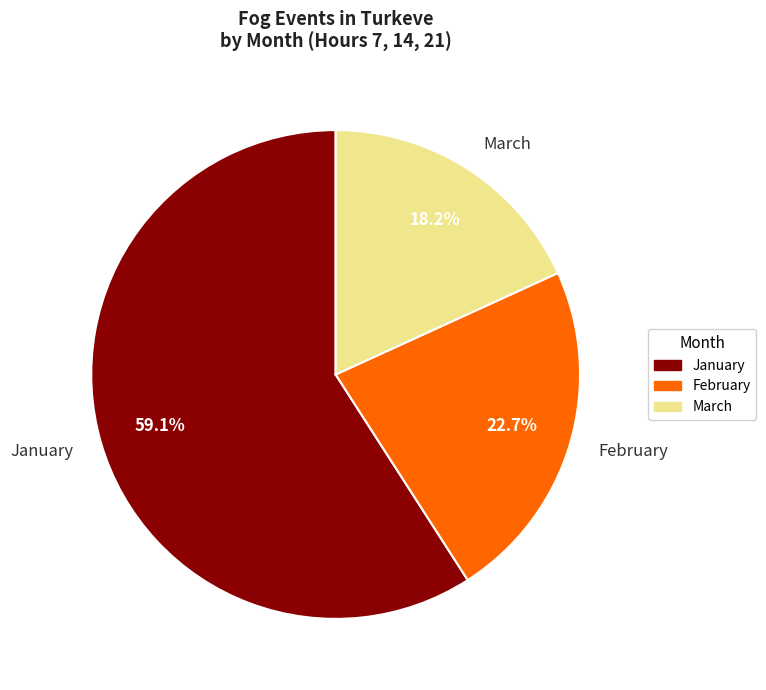

Which has a higher value, February or March?

February